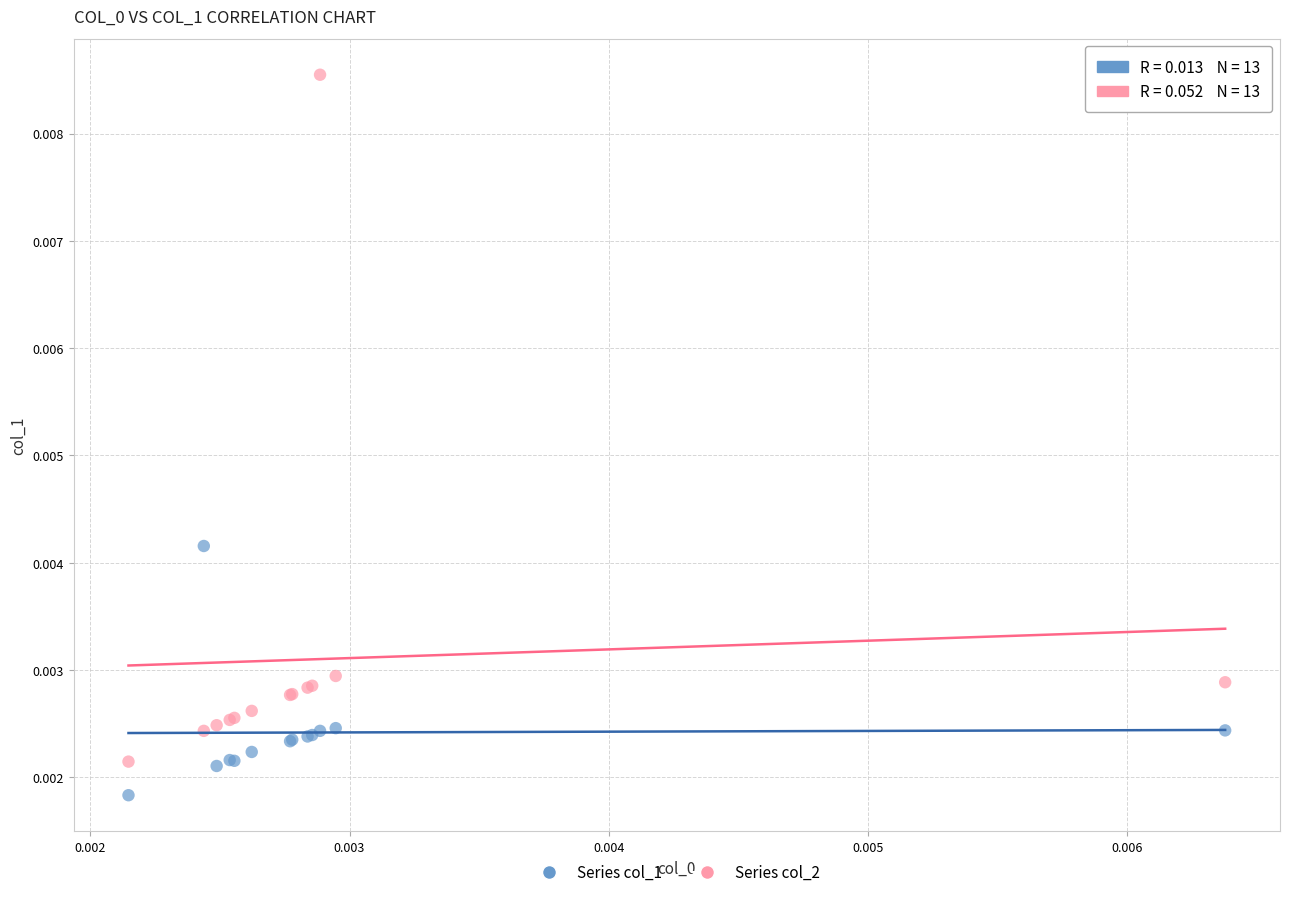

What are all the series names shown in the legend?

Series col_1, Series col_2